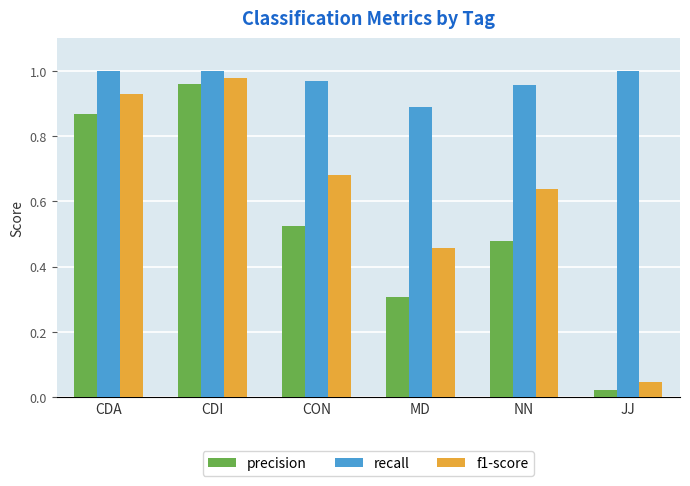

Which series has the largest range (max minus min)?

precision